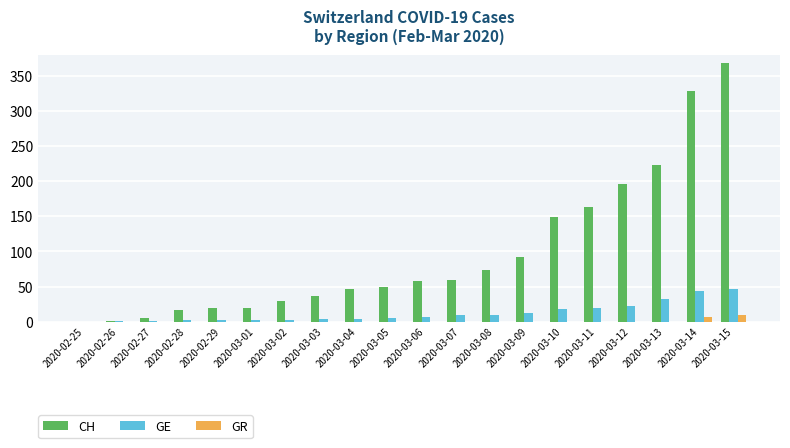

Which category has the highest value across all series?

2020-03-15